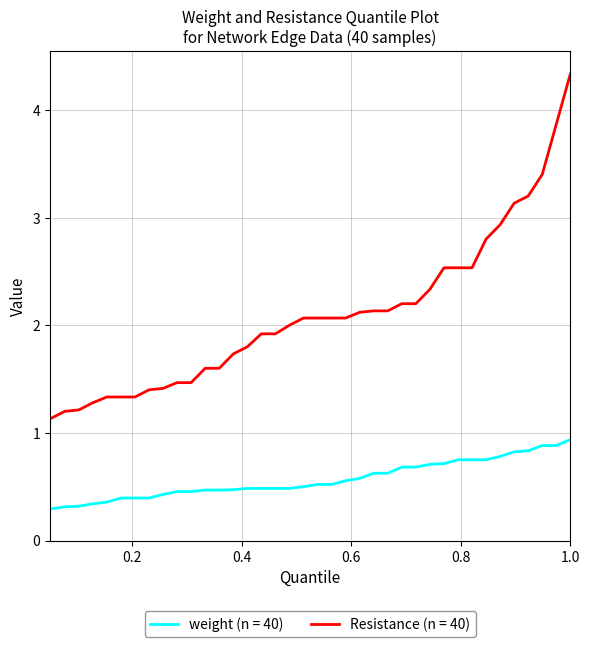

At how many categories does at least one series exceed 0?

40